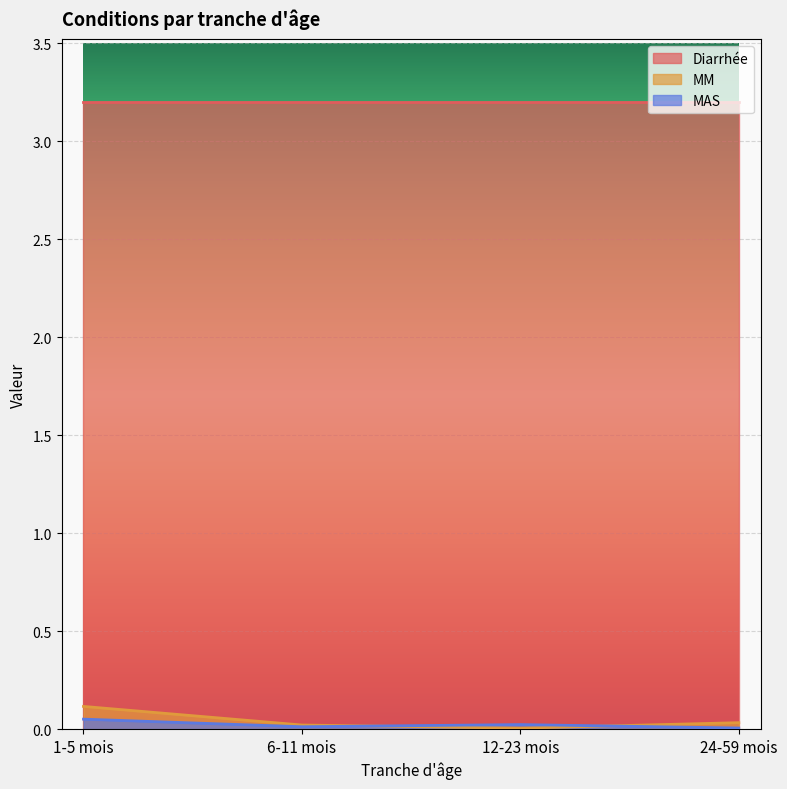

The value of MAS at 12-23 mois is 0.0. True or false?

True